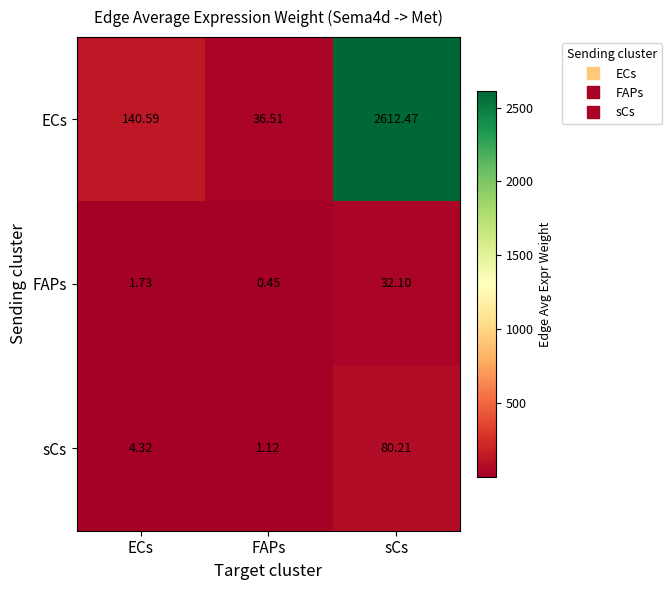

Which category has the lowest value in the ECs series?

FAPs